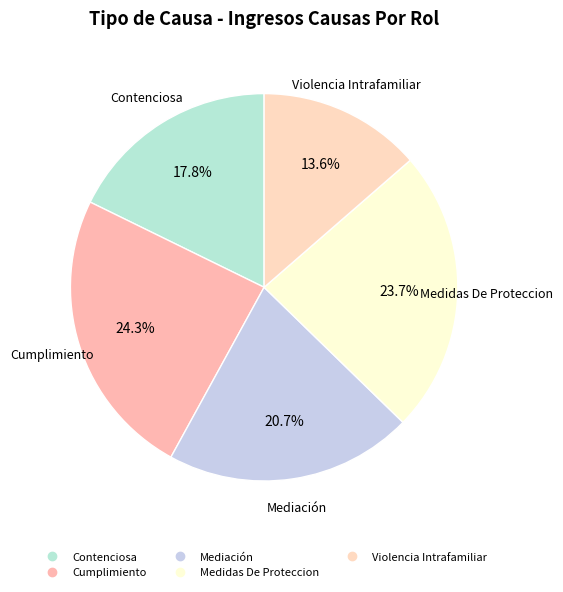

Which slice is the smallest?

Violencia Intrafamiliar